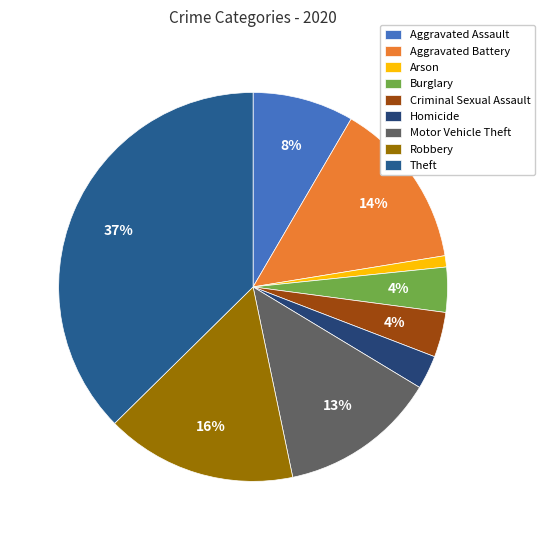

Which slice is the largest?

Theft